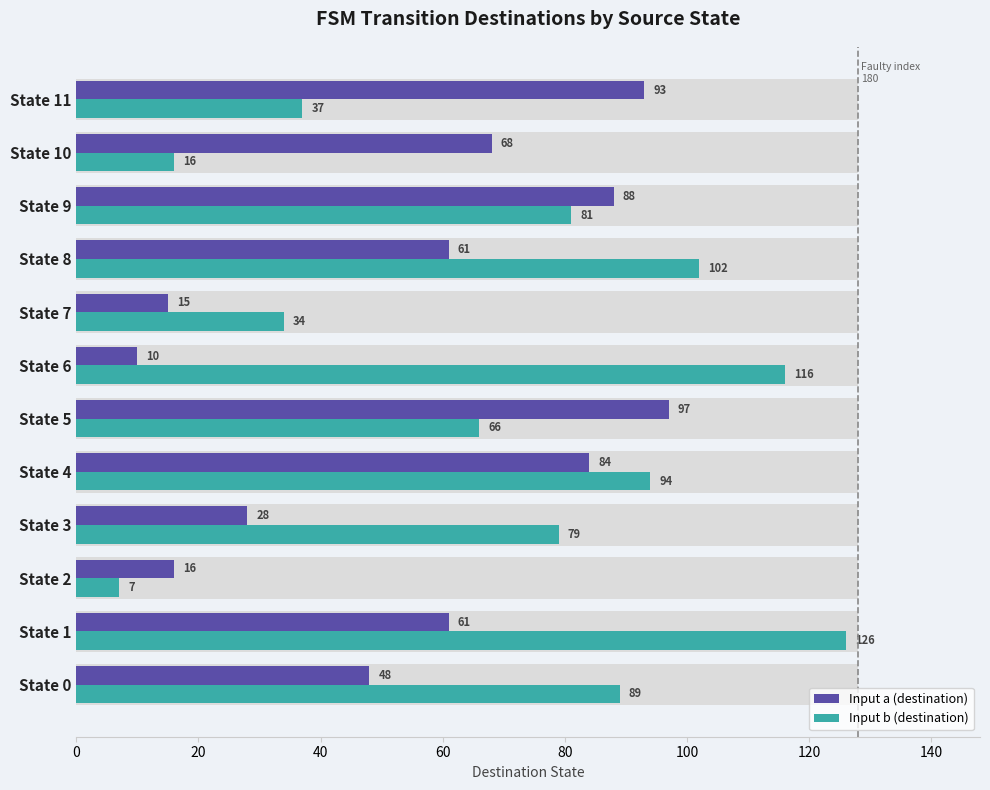

What is the minimum value shown in the chart?

7